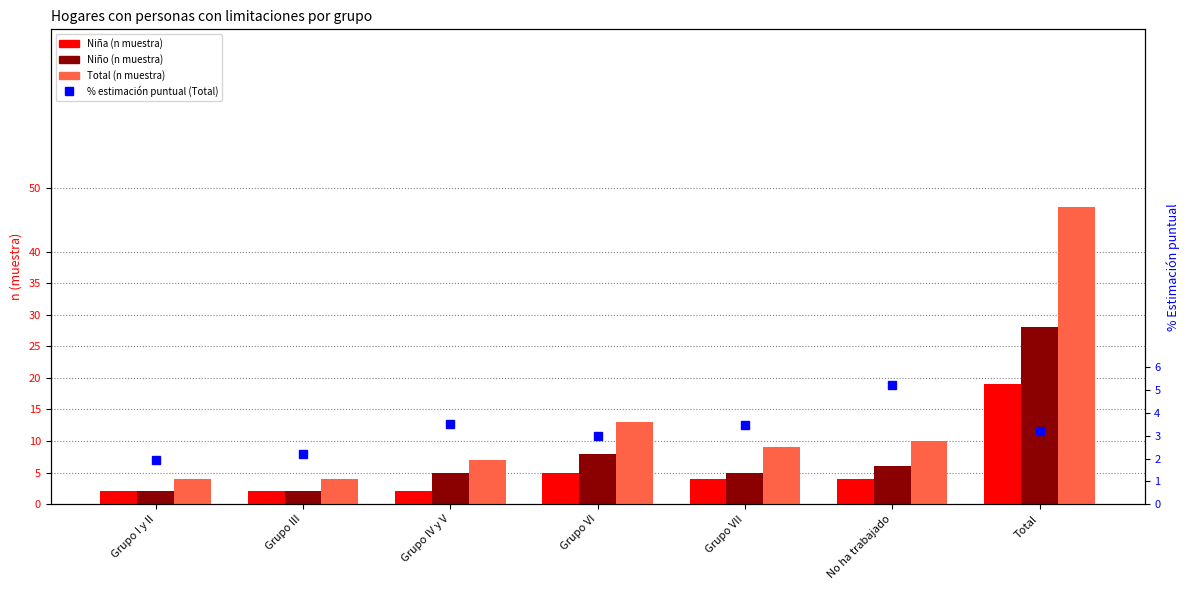

Read the Niña (n muestra) value at Total.

19.0